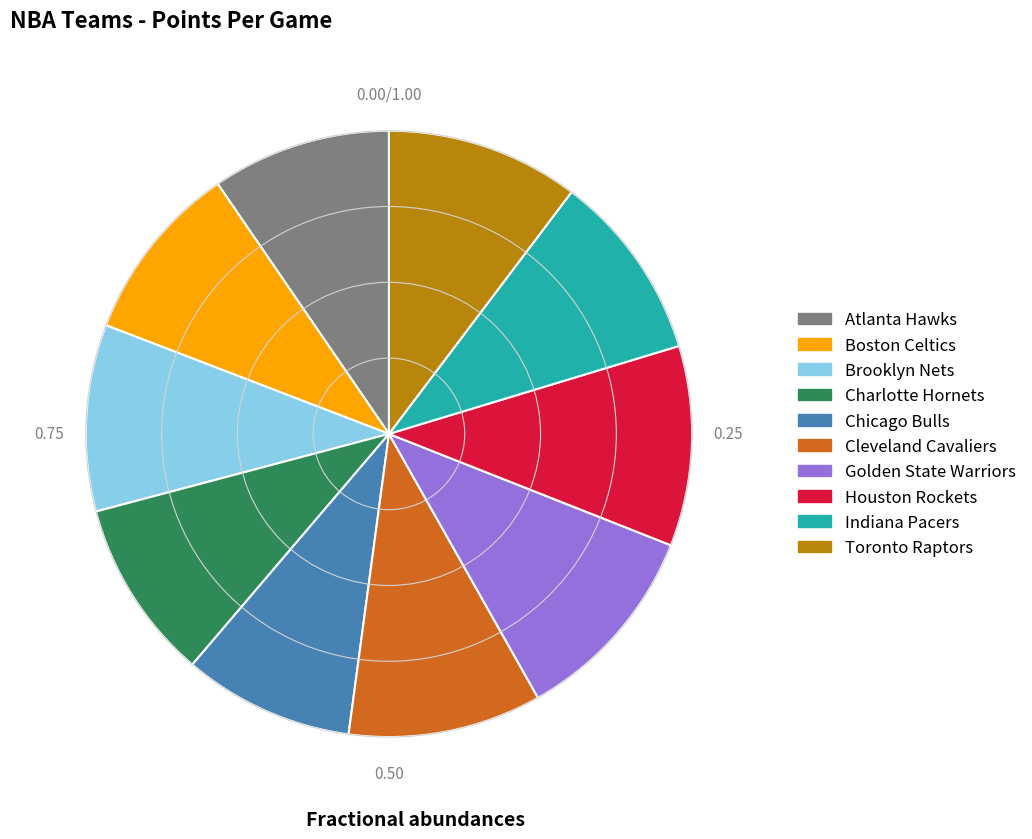

Does Chicago Bulls account for over 50% of the chart?

No